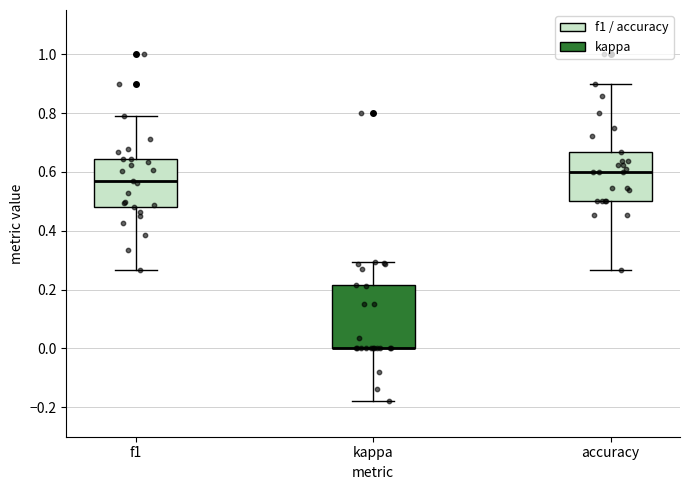

Comparing the boxes themselves (not the whiskers), which one is the tallest?

kappa